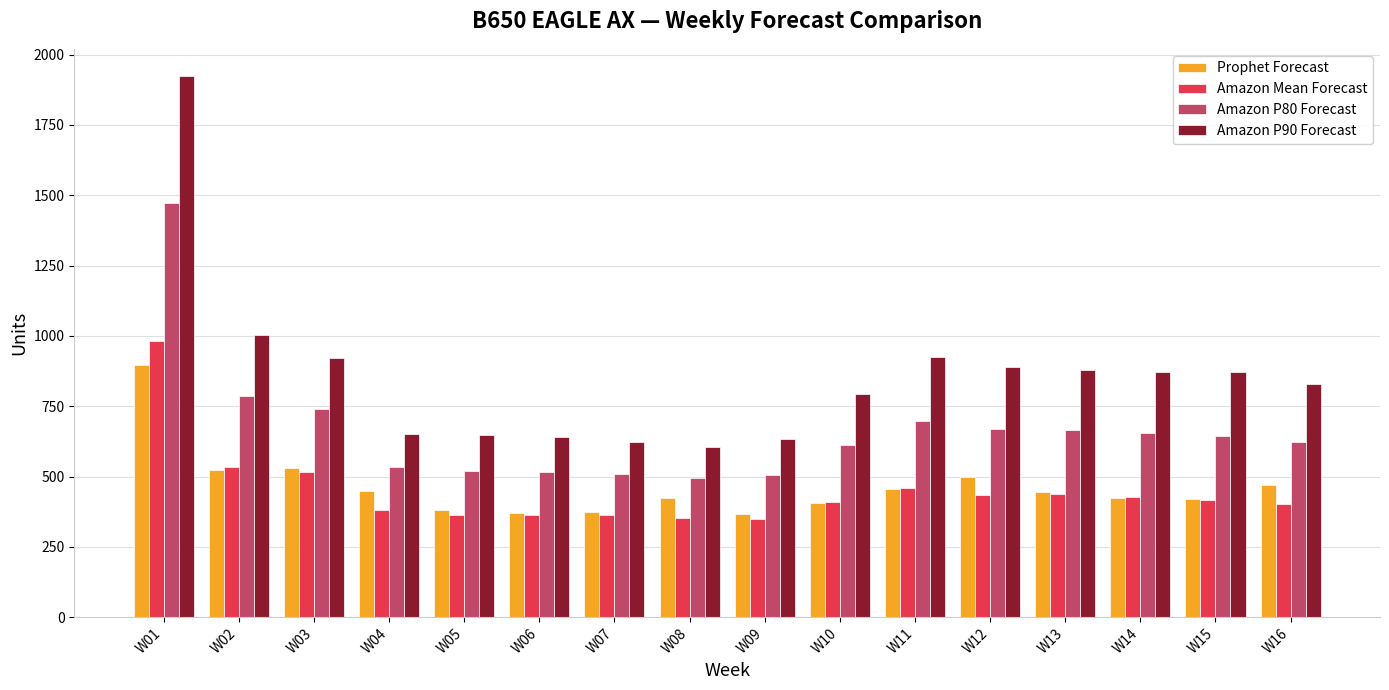

What is the average value of the Amazon Mean Forecast series?

449.6